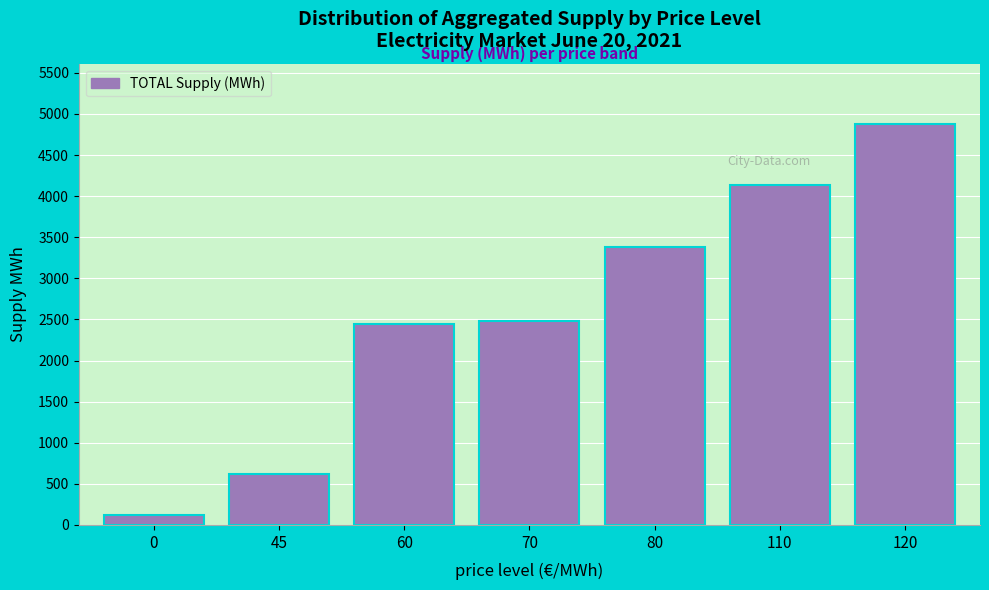

Reading right to left, list all the values displayed in this chart.

120=4880	110=4130	80=3380	70=2480	60=2440	45=620	0=120